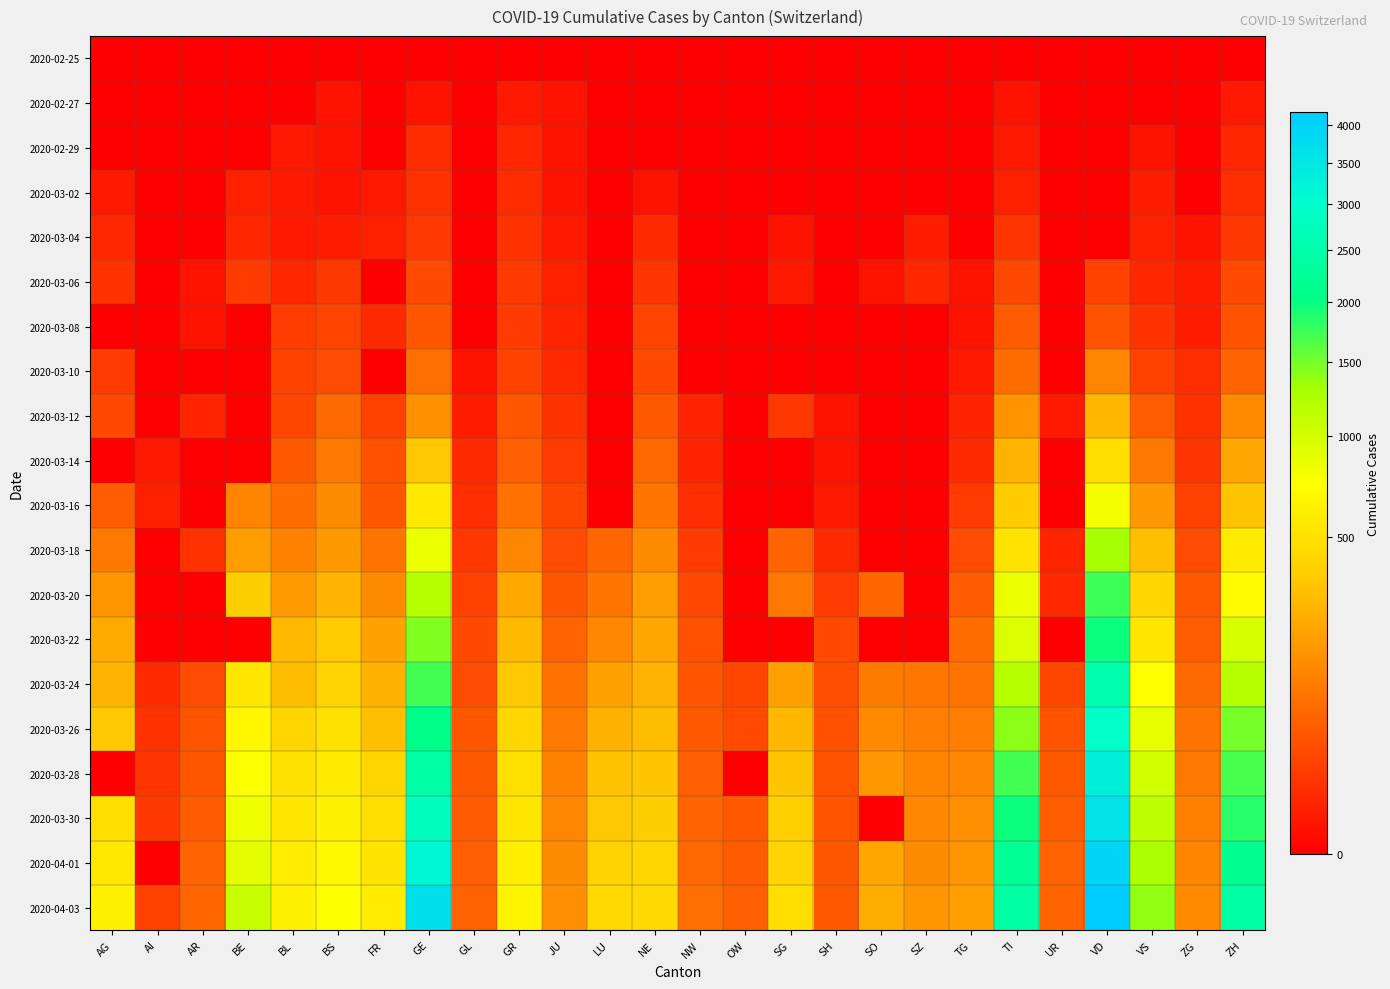

Reading left to right, what are all the values shown in this chart?

2020-02-25: AG=0	AI=0	AR=0	BE=0	BL=0	BS=0	FR=0	GE=0	GL=0	GR=0	JU=0	LU=0	NE=0	NW=0	OW=0	SG=0	SH=0	SO=0	SZ=0	TG=0	TI=0	UR=0	VD=0	VS=0	ZG=0	ZH=0
2020-02-27: AG=0	AI=0	AR=0	BE=0	BL=0	BS=1	FR=0	GE=1	GL=0	GR=2	JU=1	LU=0	NE=0	NW=0	OW=0	SG=0	SH=0	SO=0	SZ=0	TG=0	TI=1	UR=0	VD=0	VS=0	ZG=0	ZH=2
2020-02-29: AG=0	AI=0	AR=0	BE=0	BL=2	BS=1	FR=0	GE=9	GL=0	GR=6	JU=1	LU=0	NE=0	NW=0	OW=0	SG=0	SH=0	SO=0	SZ=0	TG=0	TI=2	UR=0	VD=0	VS=1	ZG=0	ZH=6
2020-03-02: AG=2	AI=0	AR=0	BE=4	BL=2	BS=1	FR=2	GE=11	GL=0	GR=9	JU=1	LU=0	NE=1	NW=0	OW=0	SG=0	SH=0	SO=0	SZ=0	TG=0	TI=4	UR=0	VD=0	VS=3	ZG=0	ZH=10
2020-03-04: AG=7	AI=0	AR=0	BE=6	BL=2	BS=3	FR=4	GE=16	GL=0	GR=12	JU=2	LU=0	NE=8	NW=0	OW=0	SG=1	SH=0	SO=0	SZ=3	TG=0	TI=13	UR=0	VD=0	VS=4	ZG=1	ZH=15
2020-03-06: AG=12	AI=0	AR=1	BE=17	BL=6	BS=15	FR=0	GE=30	GL=0	GR=16	JU=4	LU=0	NE=13	NW=0	OW=0	SG=2	SH=0	SO=1	SZ=6	TG=1	TI=28	UR=0	VD=23	VS=6	ZG=3	ZH=29
2020-03-08: AG=0	AI=0	AR=1	BE=0	BL=19	BS=24	FR=8	GE=45	GL=0	GR=18	JU=5	LU=0	NE=24	NW=0	OW=0	SG=0	SH=0	SO=0	SZ=0	TG=1	TI=49	UR=0	VD=40	VS=12	ZG=3	ZH=40
2020-03-10: AG=17	AI=0	AR=0	BE=0	BL=22	BS=33	FR=0	GE=79	GL=1	GR=22	JU=7	LU=0	NE=31	NW=0	OW=0	SG=0	SH=0	SO=0	SZ=0	TG=2	TI=75	UR=0	VD=130	VS=22	ZG=10	ZH=62
2020-03-12: AG=27	AI=0	AR=5	BE=0	BL=26	BS=73	FR=22	GE=154	GL=3	GR=43	JU=12	LU=0	NE=46	NW=5	OW=0	SG=15	SH=1	SO=0	SZ=0	TG=5	TI=163	UR=2	VD=277	VS=53	ZG=11	ZH=140
2020-03-14: AG=0	AI=2	AR=0	BE=0	BL=47	BS=100	FR=36	GE=347	GL=8	GR=56	JU=18	LU=0	NE=68	NW=5	OW=0	SG=0	SH=1	SO=0	SZ=0	TG=8	TI=265	UR=0	VD=477	VS=98	ZG=13	ZH=218
2020-03-16: AG=52	AI=4	AR=0	BE=123	BL=76	BS=143	FR=45	GE=551	GL=10	GR=84	JU=25	LU=0	NE=93	NW=10	OW=0	SG=0	SH=2	SO=0	SZ=0	TG=17	TI=368	UR=0	VD=796	VS=172	ZG=20	ZH=326
2020-03-18: AG=101	AI=0	AR=11	BE=193	BL=116	BS=181	FR=86	GE=857	GL=14	GR=128	JU=32	LU=65	NE=146	NW=18	OW=0	SG=61	SH=8	SO=0	SZ=0	TG=32	TI=511	UR=5	VD=1303	VS=312	ZG=33	ZH=568
2020-03-20: AG=168	AI=0	AR=0	BE=377	BL=184	BS=270	FR=145	GE=1204	GL=20	GR=226	JU=44	LU=92	NE=189	NW=28	OW=0	SG=98	SH=17	SO=66	SZ=0	TG=50	TI=849	UR=7	VD=1754	VS=436	ZG=48	ZH=711
2020-03-22: AG=232	AI=0	AR=0	BE=0	BL=289	BS=356	FR=202	GE=1445	GL=29	GR=284	JU=61	LU=131	NE=216	NW=36	OW=0	SG=0	SH=30	SO=0	SZ=0	TG=76	TI=945	UR=0	VD=1975	VS=535	ZG=53	ZH=978
2020-03-24: AG=266	AI=8	AR=33	BE=532	BL=306	BS=410	FR=255	GE=1717	GL=33	GR=343	JU=82	LU=205	NE=265	NW=42	OW=25	SG=200	SH=34	SO=104	SZ=97	TG=88	TI=1209	UR=25	VD=2546	VS=728	ZG=72	ZH=1213
2020-03-26: AG=349	AI=11	AR=42	BE=660	BL=422	BS=501	FR=309	GE=2057	GL=43	GR=433	JU=100	LU=253	NE=299	NW=48	OW=30	SG=280	SH=36	SO=141	SZ=107	TG=111	TI=1401	UR=38	VD=2943	VS=874	ZG=87	ZH=1489
2020-03-28: AG=0	AI=13	AR=45	BE=767	BL=502	BS=569	FR=421	GE=2419	GL=47	GR=495	JU=119	LU=317	NE=337	NW=55	OW=0	SG=339	SH=40	SO=173	SZ=122	TG=135	TI=1727	UR=48	VD=3308	VS=1017	ZG=101	ZH=1690
2020-03-30: AG=481	AI=14	AR=50	BE=826	BL=539	BS=617	FR=477	GE=2743	GL=51	GR=535	JU=128	LU=351	NE=378	NW=63	OW=46	SG=389	SH=42	SO=0	SZ=135	TG=149	TI=1962	UR=53	VD=3605	VS=1144	ZG=112	ZH=1848
2020-04-01: AG=549	AI=0	AR=61	BE=909	BL=588	BS=687	FR=525	GE=3160	GL=56	GR=592	JU=145	LU=401	NE=420	NW=70	OW=49	SG=414	SH=44	SO=216	SZ=146	TG=167	TI=2195	UR=59	VD=3916	VS=1282	ZG=125	ZH=2125
2020-04-03: AG=626	AI=20	AR=65	BE=1073	BL=625	BS=754	FR=588	GE=3650	GL=59	GR=649	JU=149	LU=449	NE=444	NW=79	OW=56	SG=480	SH=47	SO=237	SZ=165	TG=199	TI=2377	UR=62	VD=4185	VS=1385	ZG=138	ZH=2417